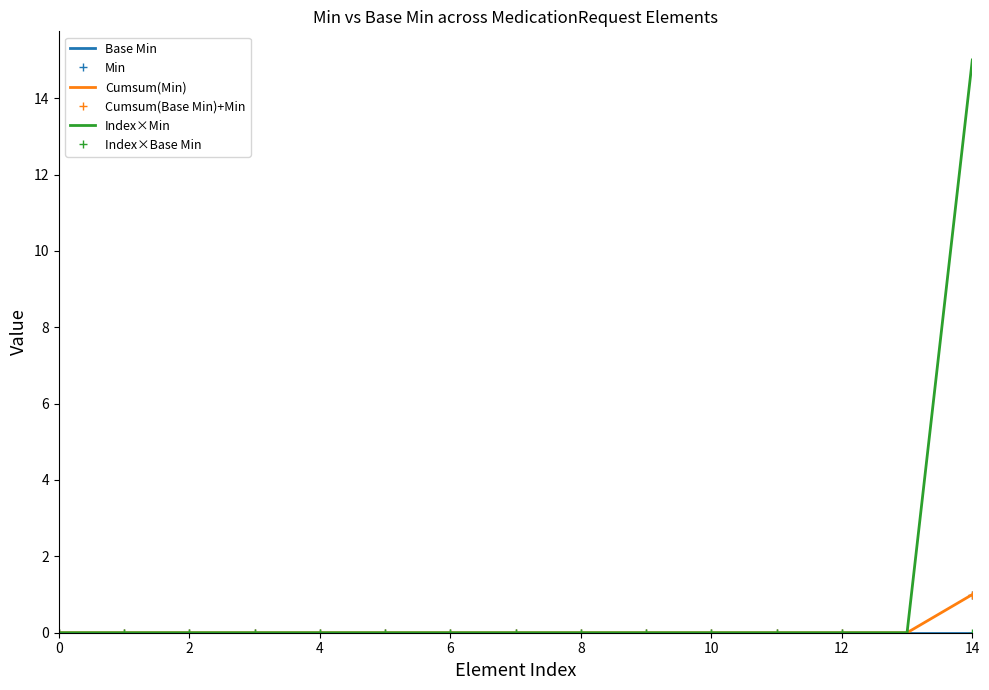

True or false: Cumsum(Min) and Min intersect in this chart.

False